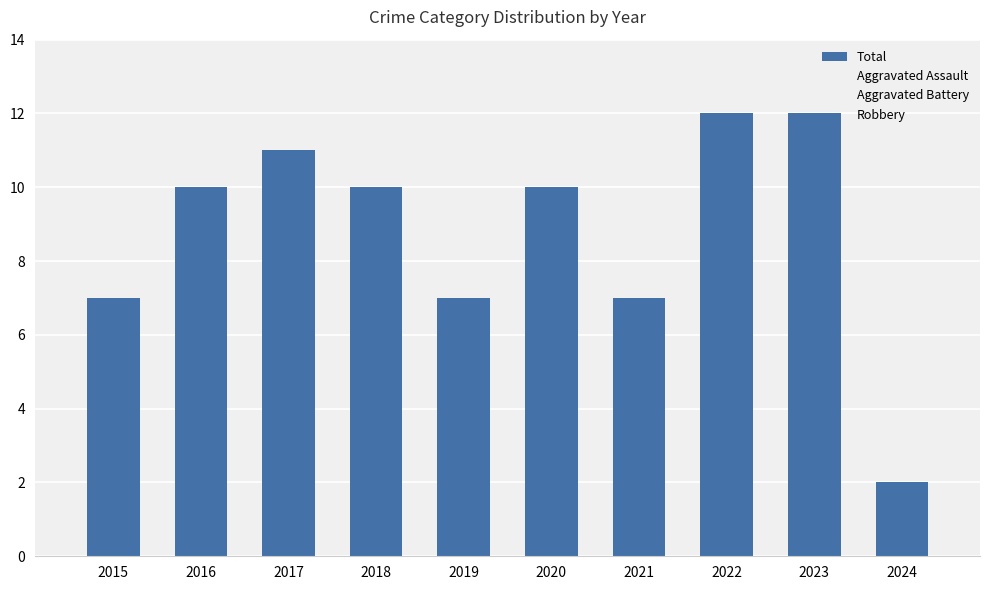

Does the chart contain any negative values?

No